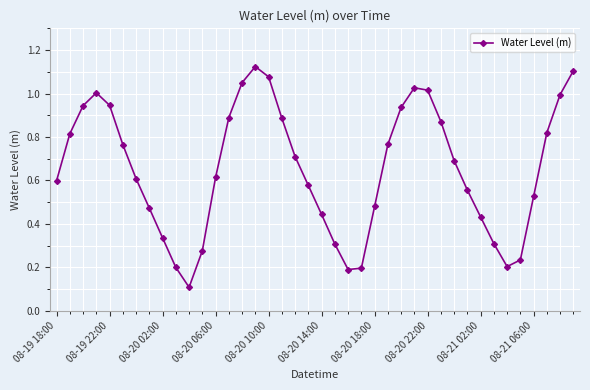

What is the sum of all values?

26.1